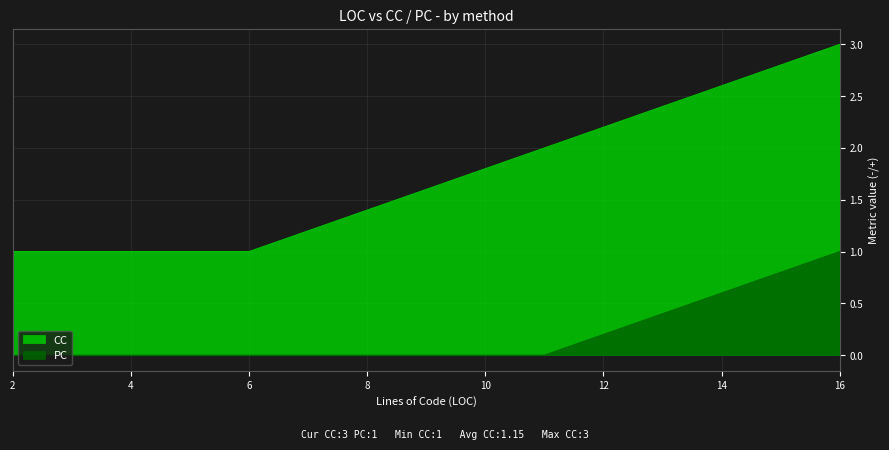

Between 2 and 3, which series saw the biggest shift?

CC